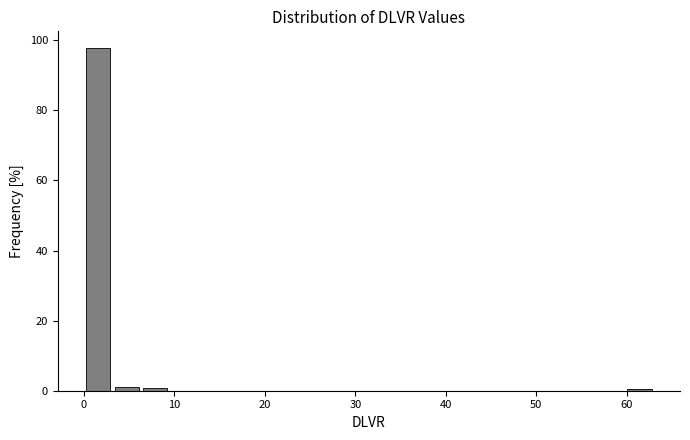

Around what value on the x-axis is the tallest bar? Give the approximate position of its centre, as read against the axis.

2